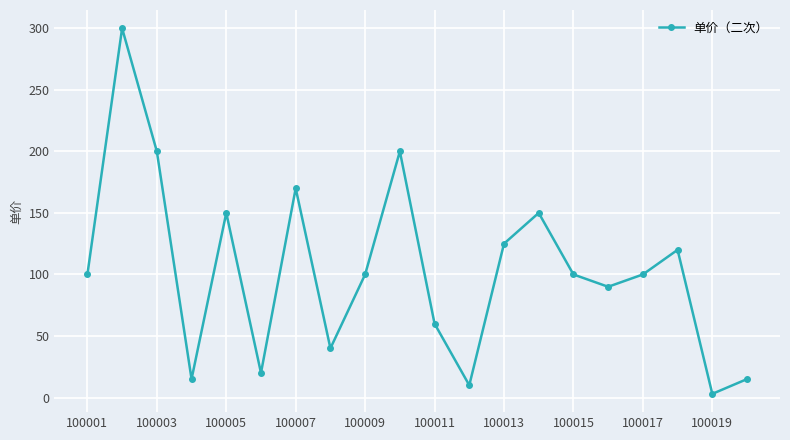

What is the maximum value shown in the chart?

300